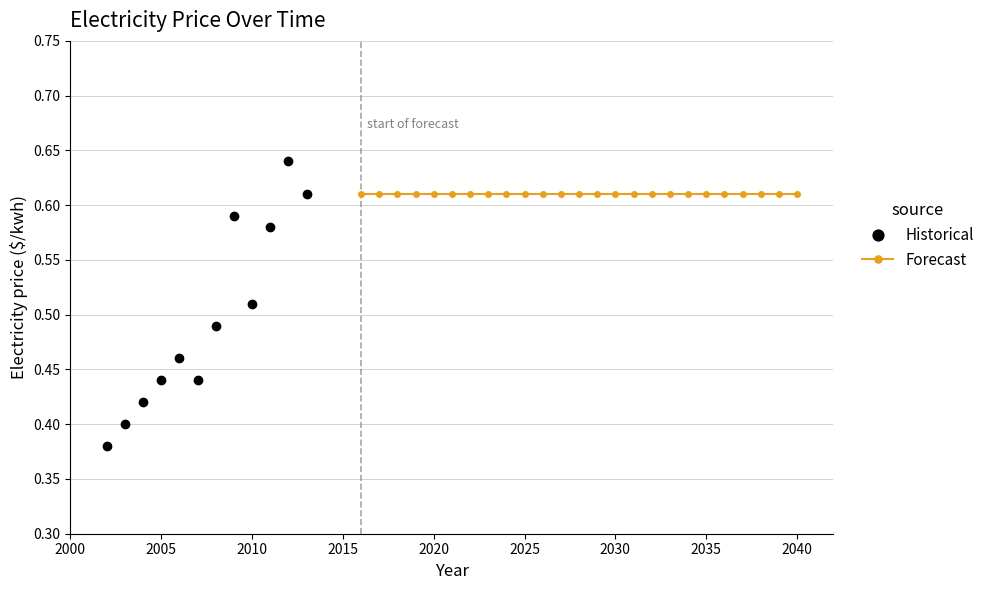

True or false: Historical has more than 1 points higher than both neighbors.

True